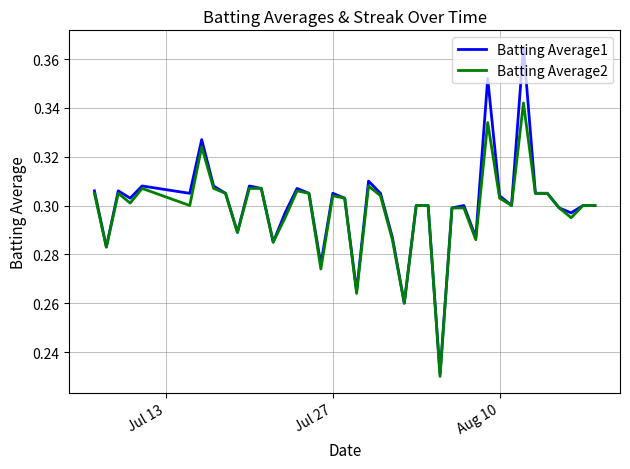

Rank the series by their maximum value, from highest to lowest.

Batting Average1, Batting Average2